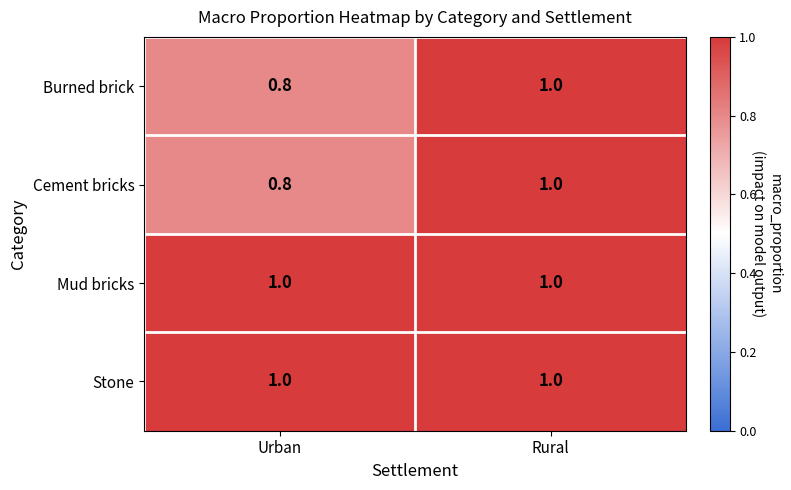

What is the sum of all Cement bricks values?

1.8